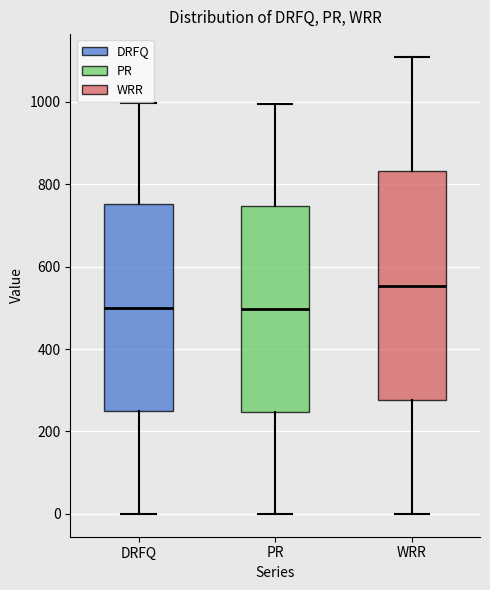

Comparing the boxes themselves (not the whiskers), which one is the tallest?

WRR